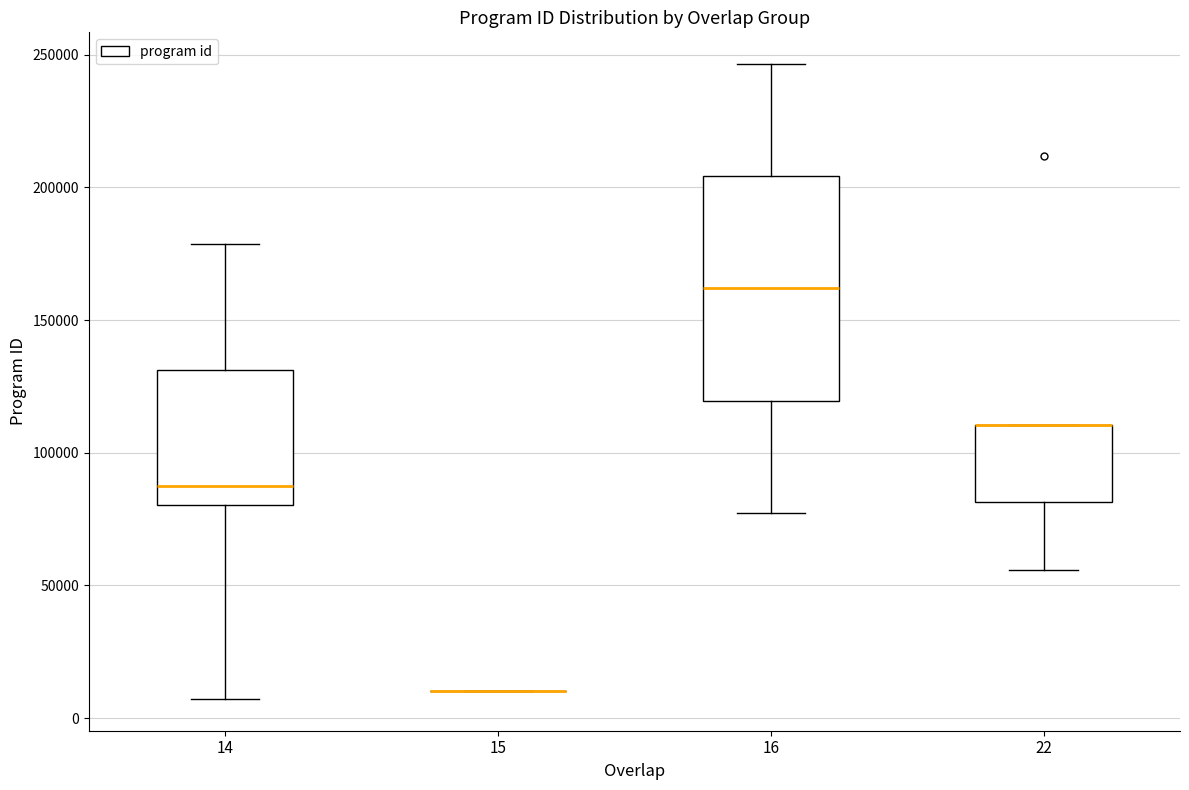

Reading left to right, read every box against the y-axis: the position of its median line, the range the box covers, and the ends of its whiskers. The values are not printed on the chart, so give them approximately, as read against the axis.

14: median 85000, box 80000 to 130000, whiskers 5000 to 180000
15: box collapsed to a line at 10000, whiskers 10000 to 10000
16: median 160000, box 120000 to 205000, whiskers 75000 to 245000
22: median 110000 (drawn on the box's upper edge), box 80000 to 110000, whiskers 55000 to 110000